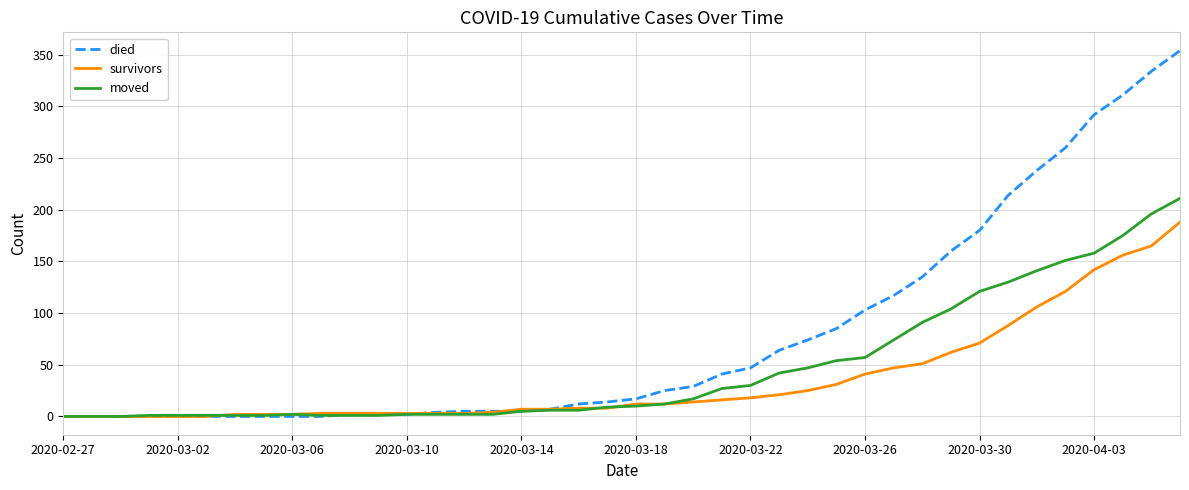

Which series has the largest total across all categories?

died